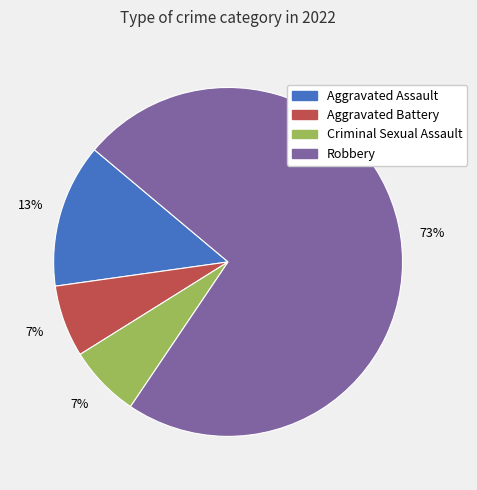

Is there any slice that represents more than half of the pie?

Yes